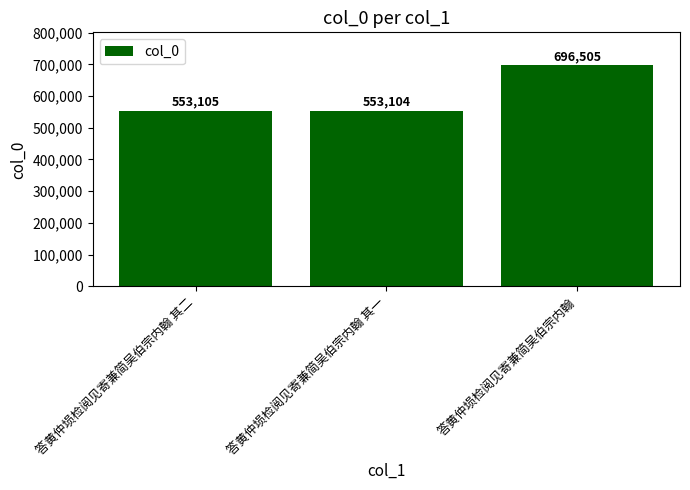

Is it true that the value at 答黄仲埙检阅见寄兼简吴伯宗内翰 is 696505?

True